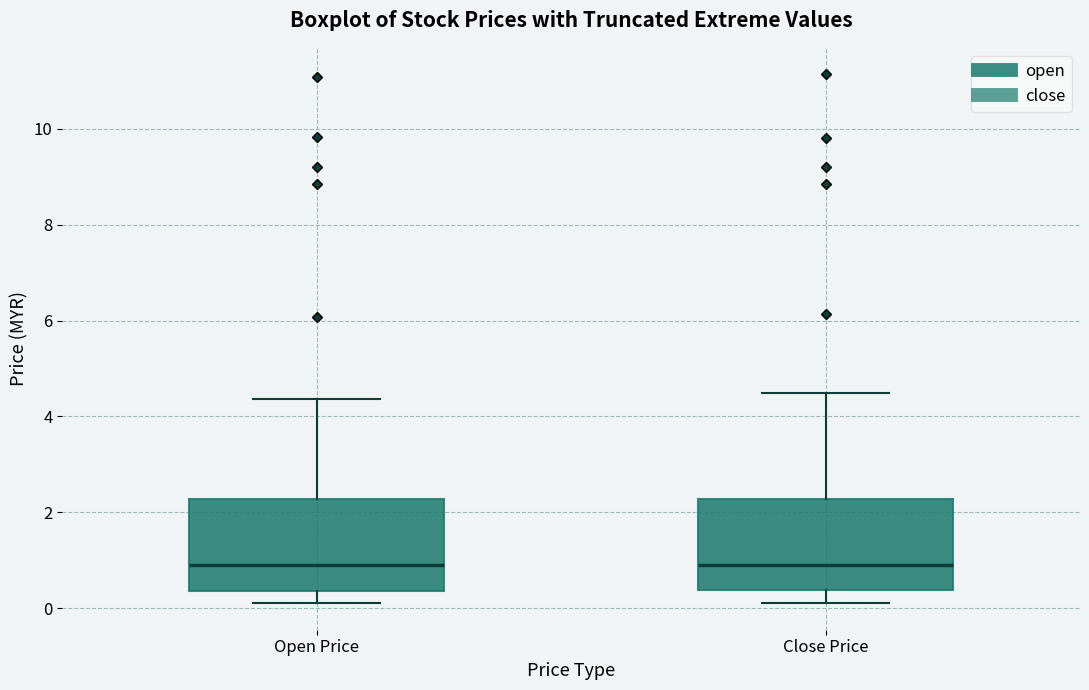

Reading left to right, read every box against the y-axis: the position of its median line, the range the box covers, and the ends of its whiskers. The values are not printed on the chart, so give them approximately, as read against the axis.

Open Price: median 1.0, box 0.4 to 2.2, whiskers 0.2 to 4.4
Close Price: median 1.0, box 0.4 to 2.2, whiskers 0.2 to 4.4